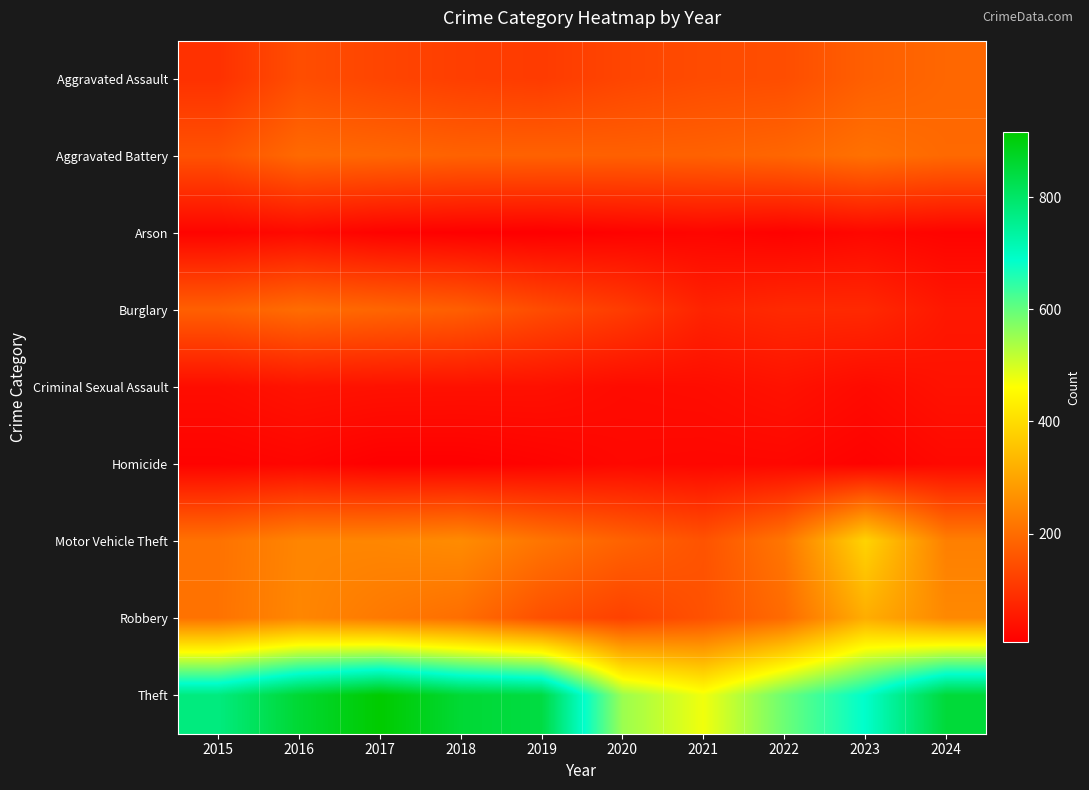

Which series has the widest spread of values?

Theft